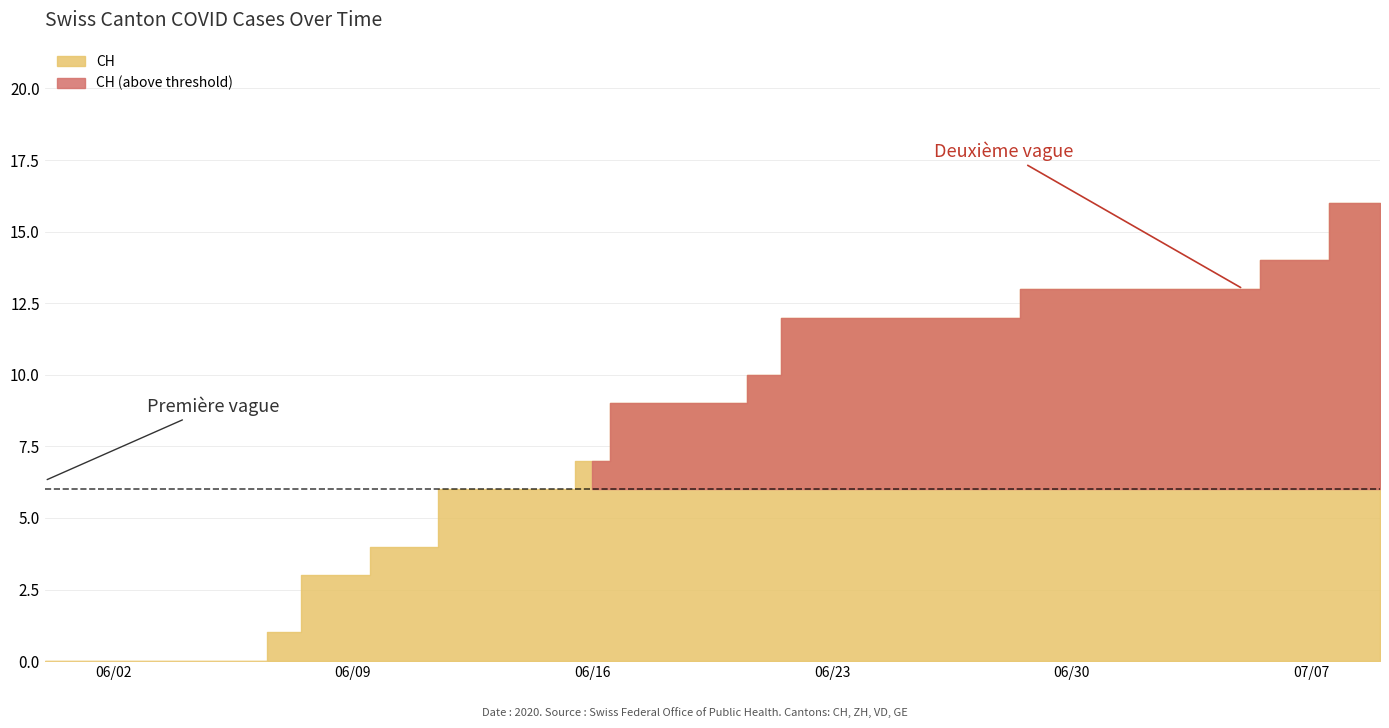

What is the maximum value shown in the chart?

16